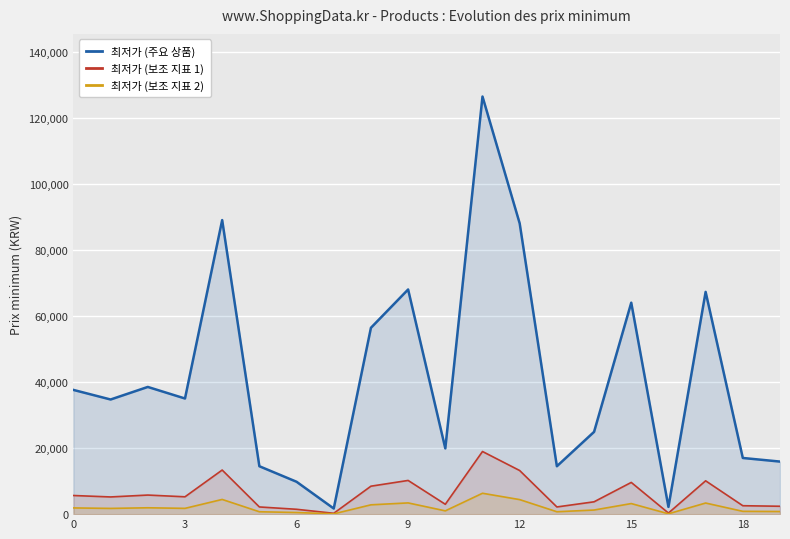

What is the label of the 12th point from the left?

11